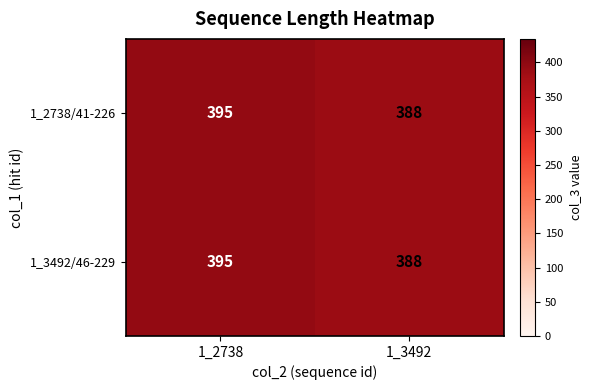

Is it true that 1_2738/41-226 equals 388 at 1_3492?

True